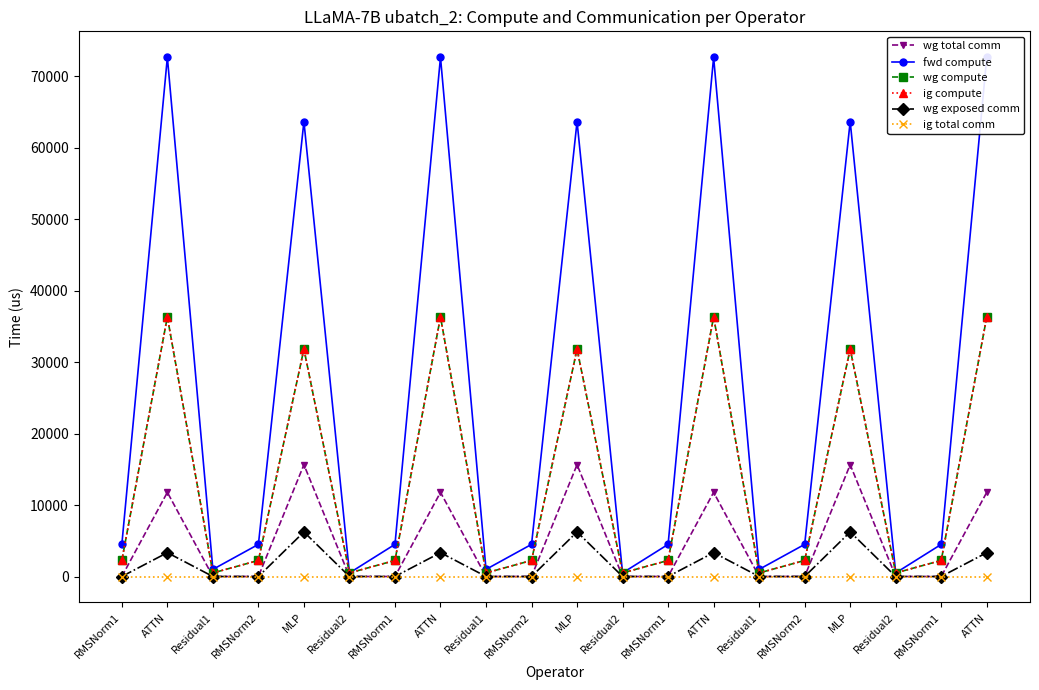

List the labels in order of ig compute value, smallest first.

Residual1, Residual2, Residual1, Residual2, Residual1, Residual2, RMSNorm1, RMSNorm2, RMSNorm1, RMSNorm2, RMSNorm1, RMSNorm2, RMSNorm1, MLP, MLP, MLP, ATTN, ATTN, ATTN, ATTN